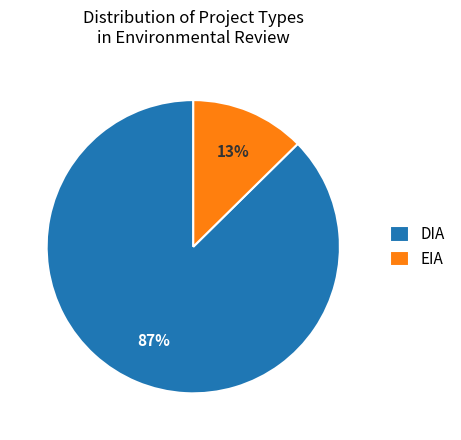

How many slices are in this pie chart?

2